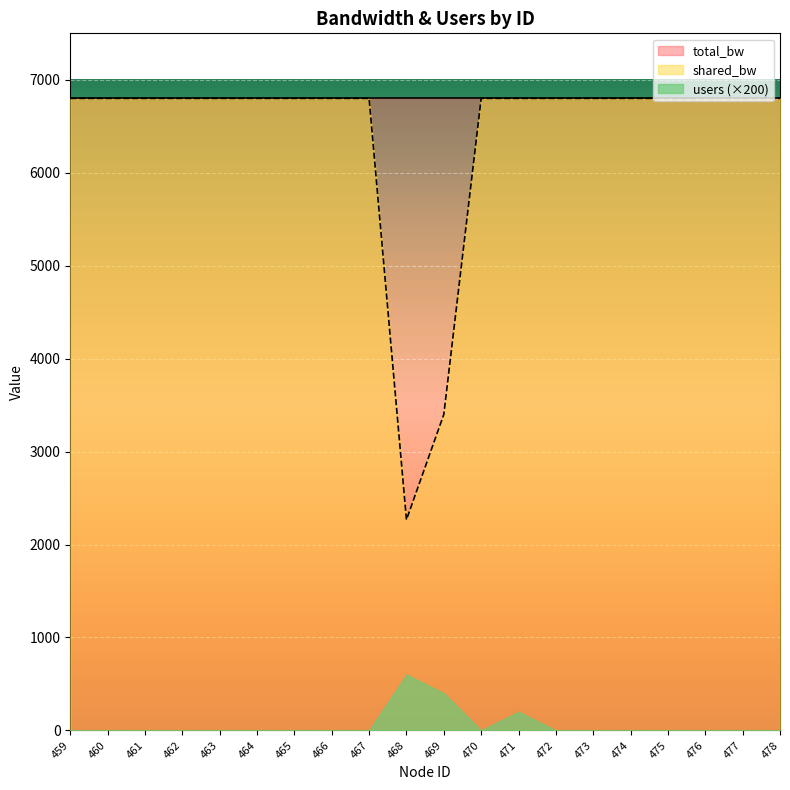

Does the chart display data point markers on the line(s)?

No